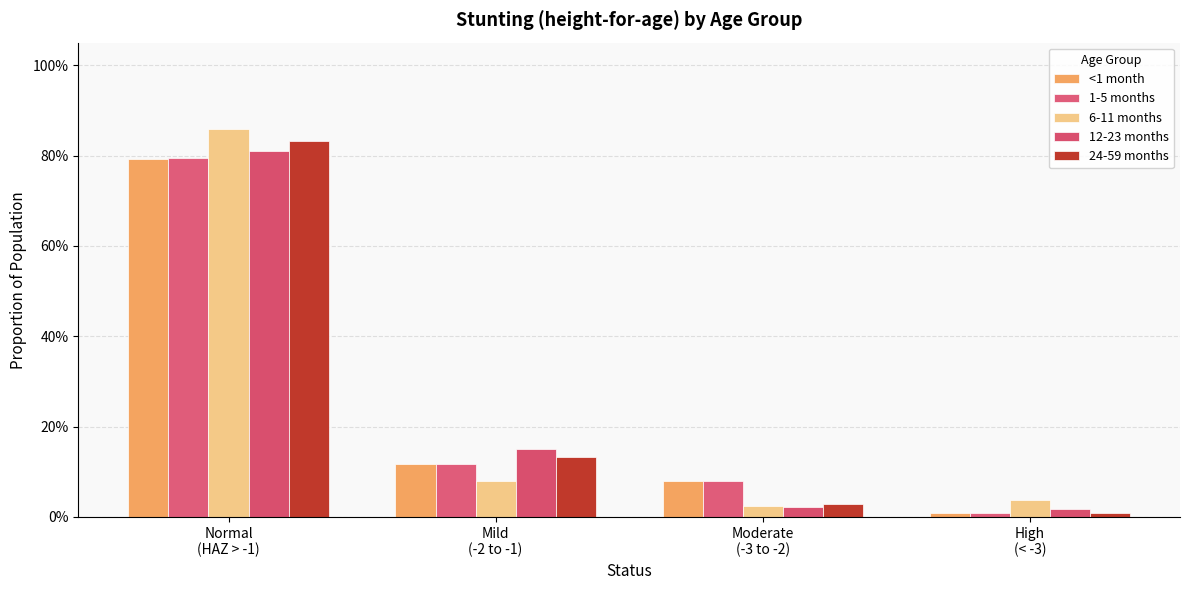

What is the approximate value of 6-11 months at Normal
(HAZ > -1)?

0.9